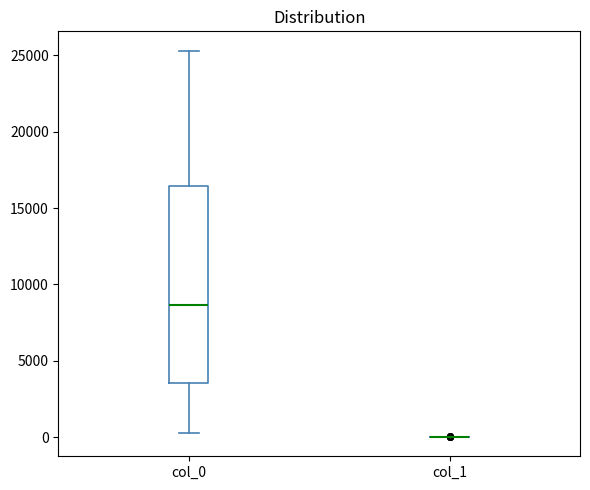

Which box is the tallest, from its lower edge to its upper edge?

col_0